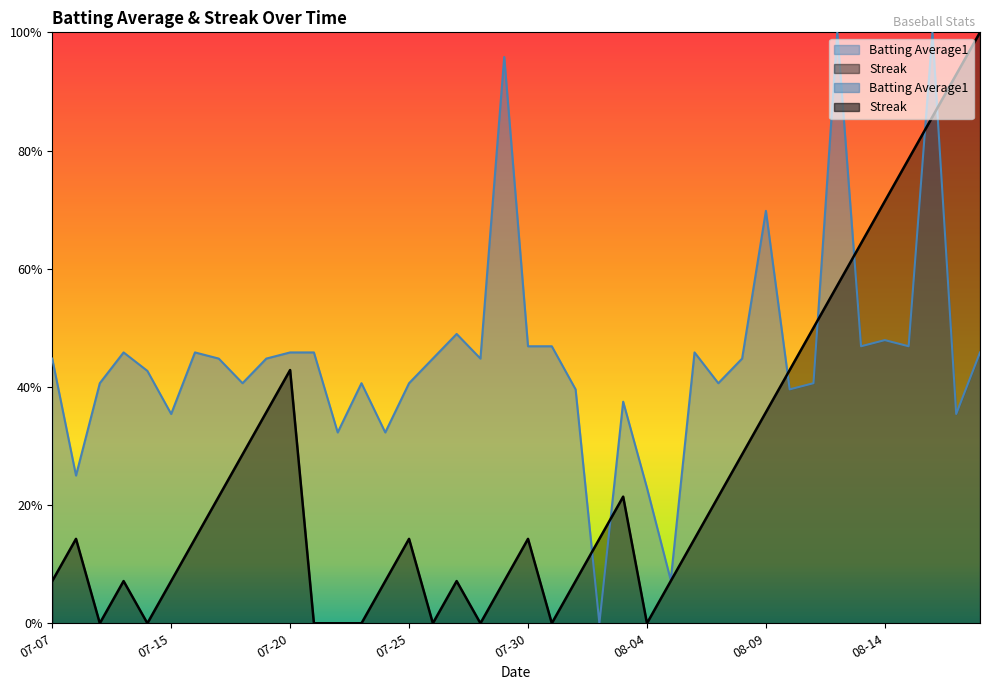

Rank the series at 2010-07-23 from highest to lowest value.

Batting Average1, Streak